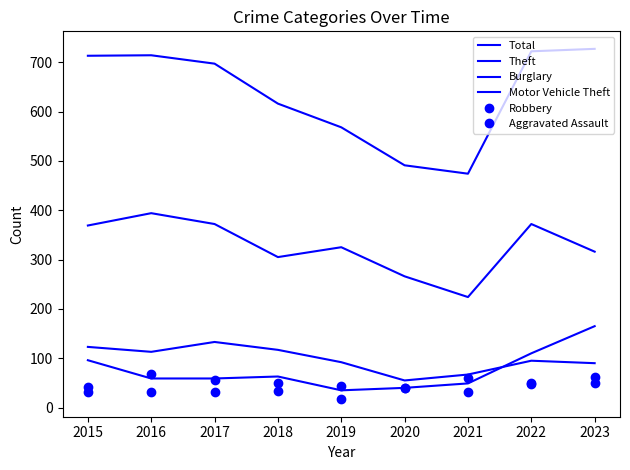

What is the value of the Aggravated Assault point at the 9th from the left?

49